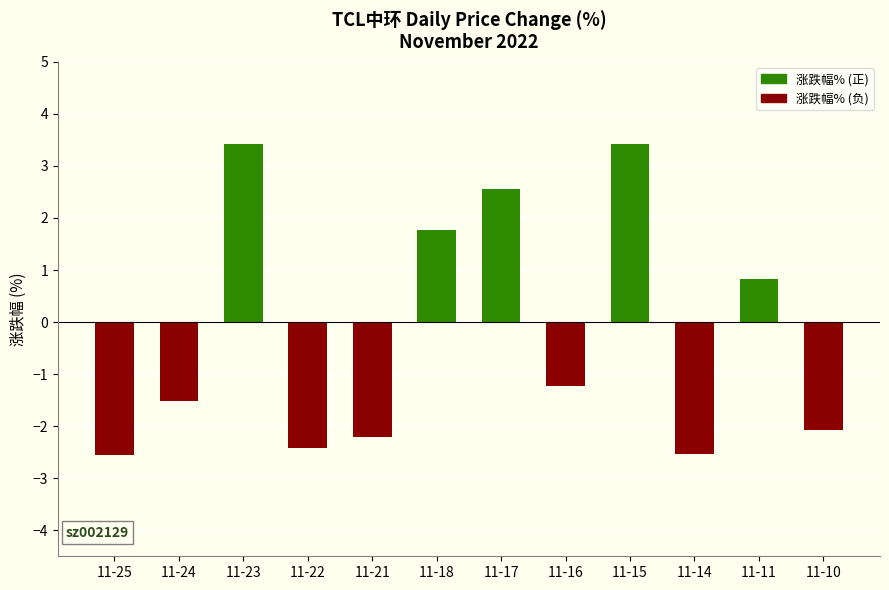

What is the value of the 5th bar from the left?

-2.2